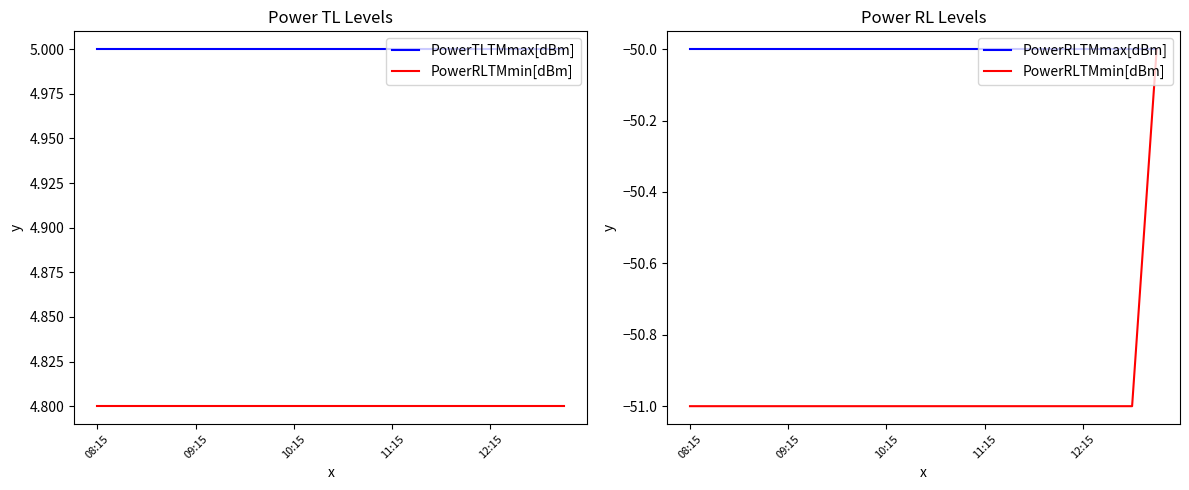

True or false: PowerTLTMmax[dBm] has a value of 8 at 11.

False